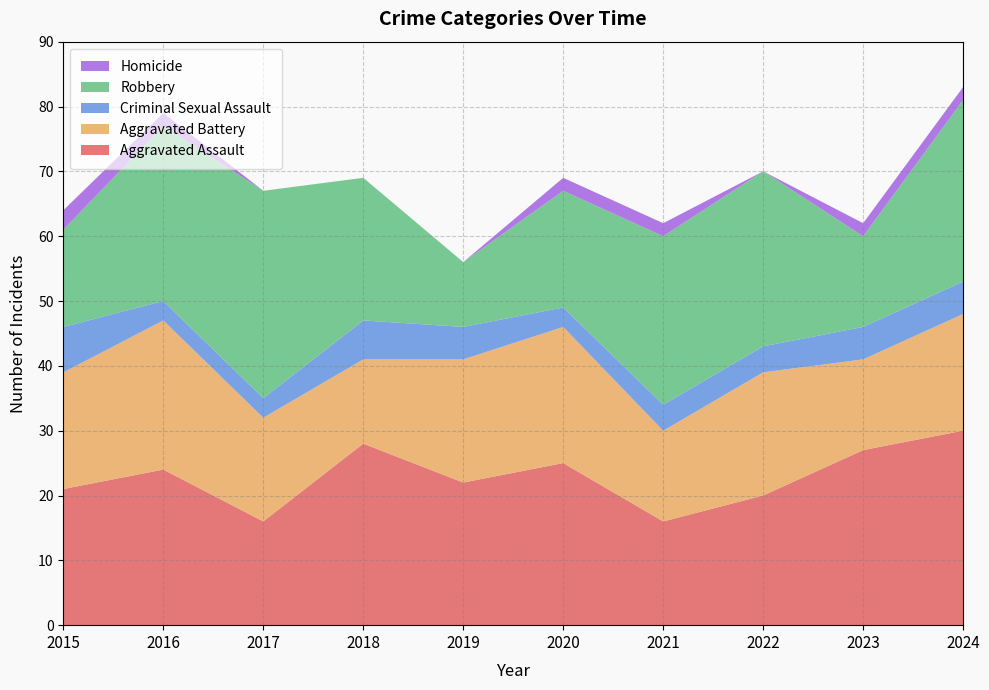

Reading right to left, list all the values displayed in this chart.

Aggravated Assault: 30	27	20	16	25	22	28	16	24	21
Aggravated Battery: 18	14	19	14	21	19	13	16	23	18
Criminal Sexual Assault: 5	5	4	4	3	5	6	3	3	7
Robbery: 28	14	27	26	18	10	22	32	27	15
Homicide: 2	2	0	2	2	0	0	0	2	3